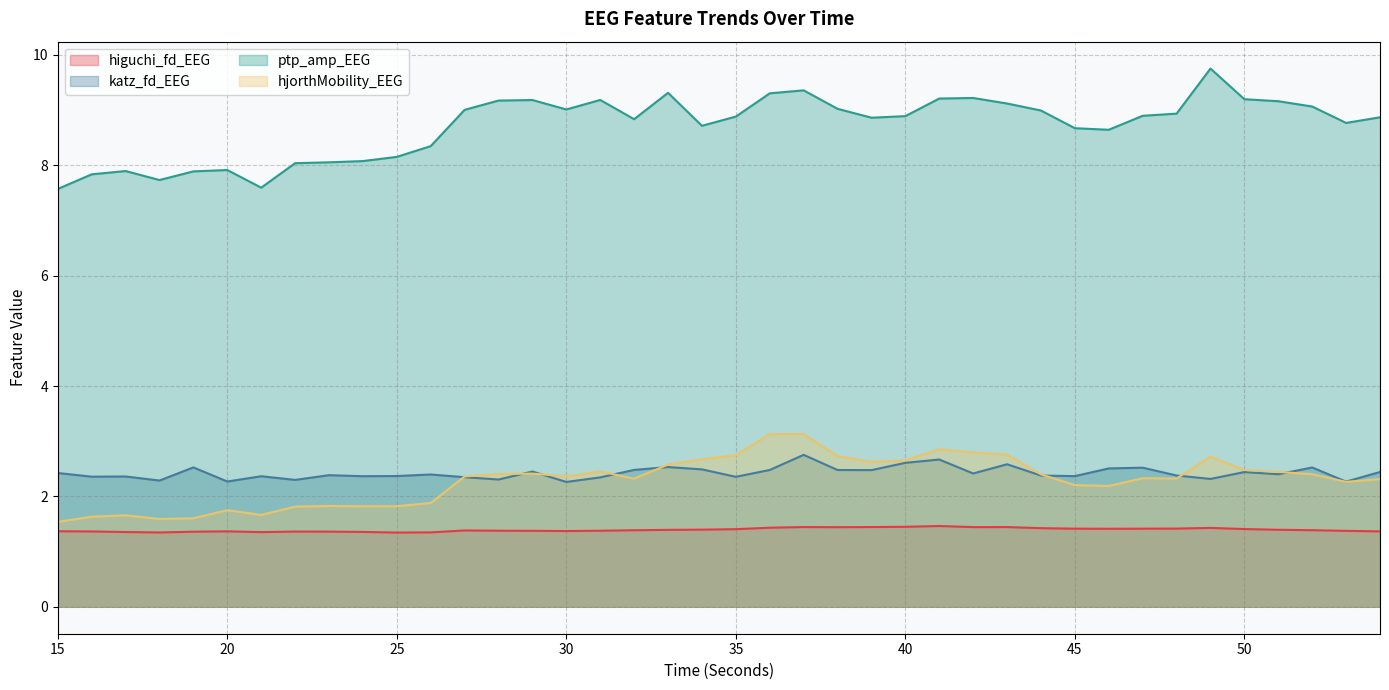

True or false: higuchi_fd_EEG and katz_fd_EEG intersect in this chart.

False